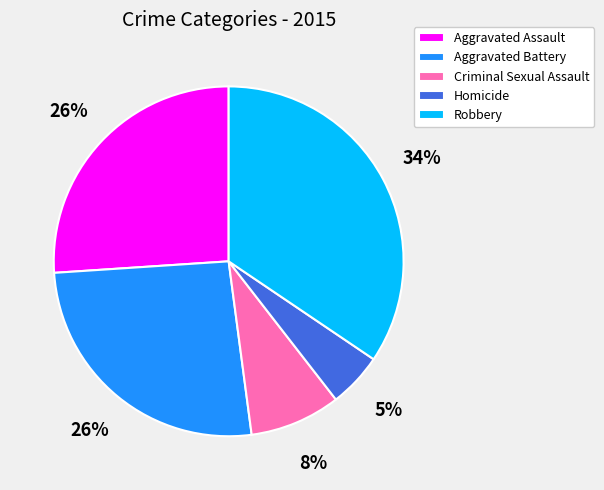

Does any single category account for the majority?

No